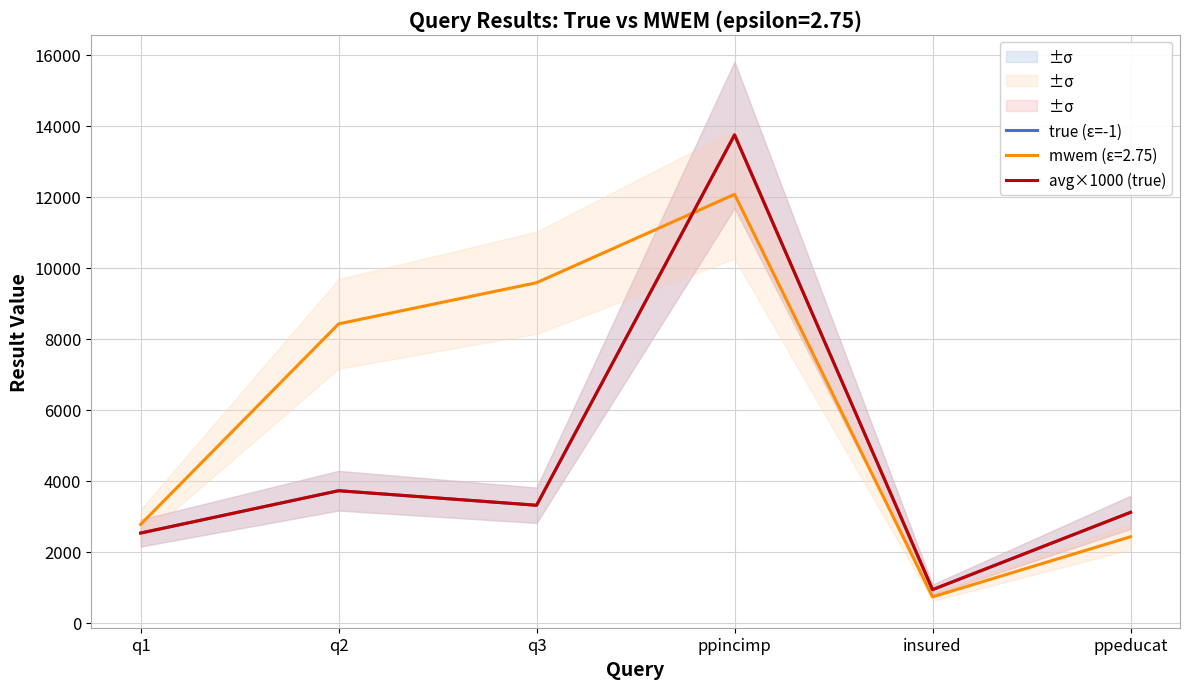

What position from the left is q3?

3